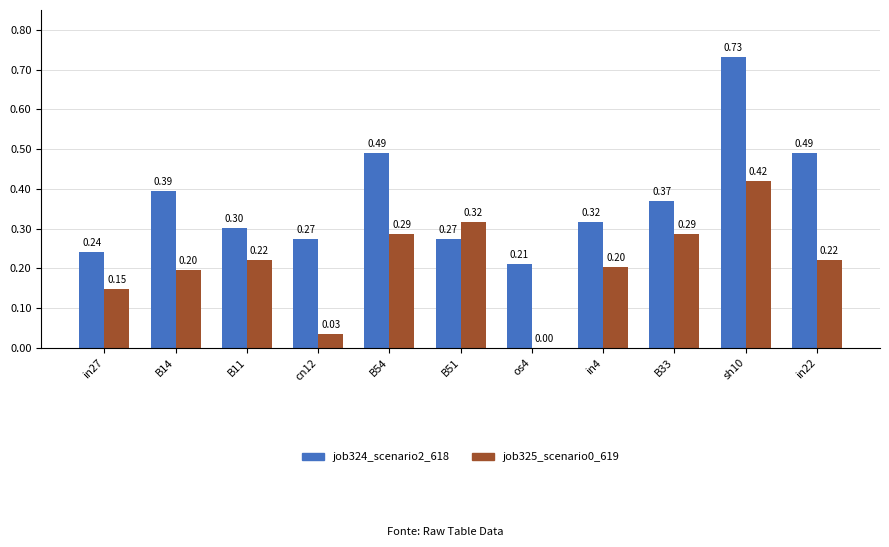

Which series changed the most between in4 and in22?

job324_scenario2_618